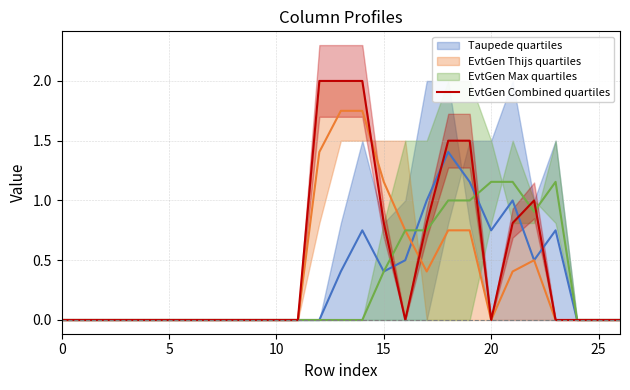

Which category has the highest value across all series?

12